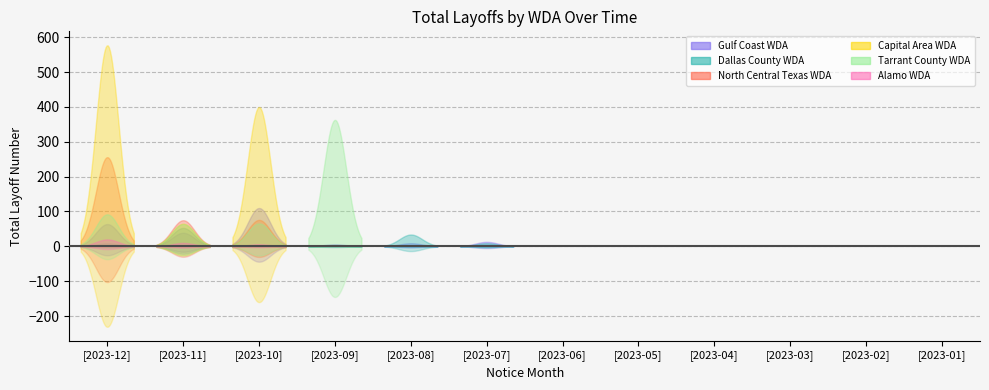

At which category is the sum across all series the highest?

2023-12